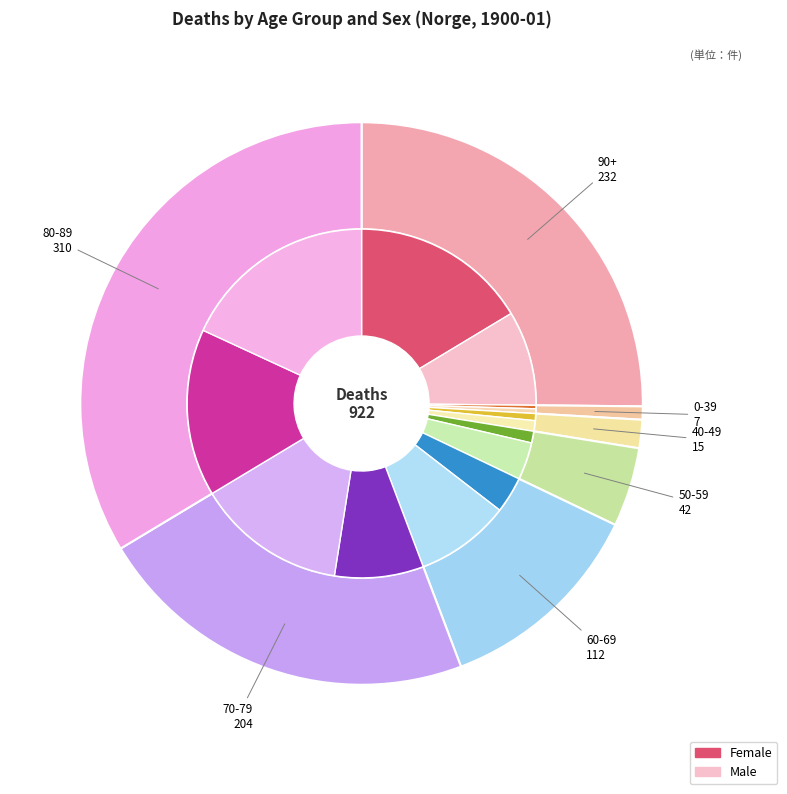

What percentage is the 60-69 female slice, to the nearest percent?

3%